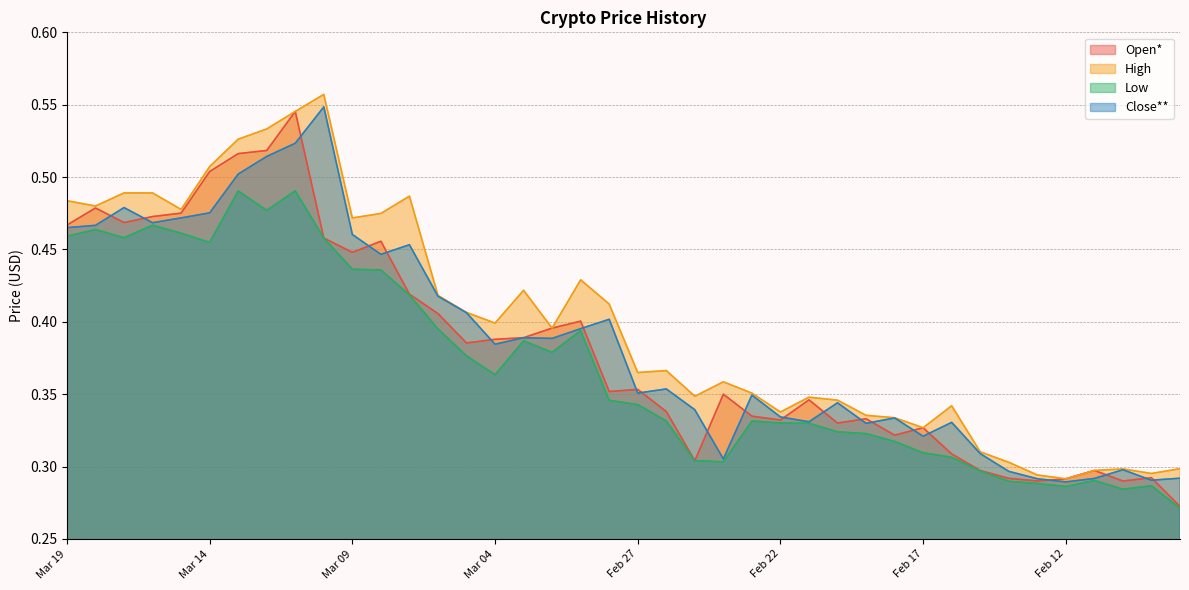

What are all the series names shown in the legend?

Open*, High, Low, Close**